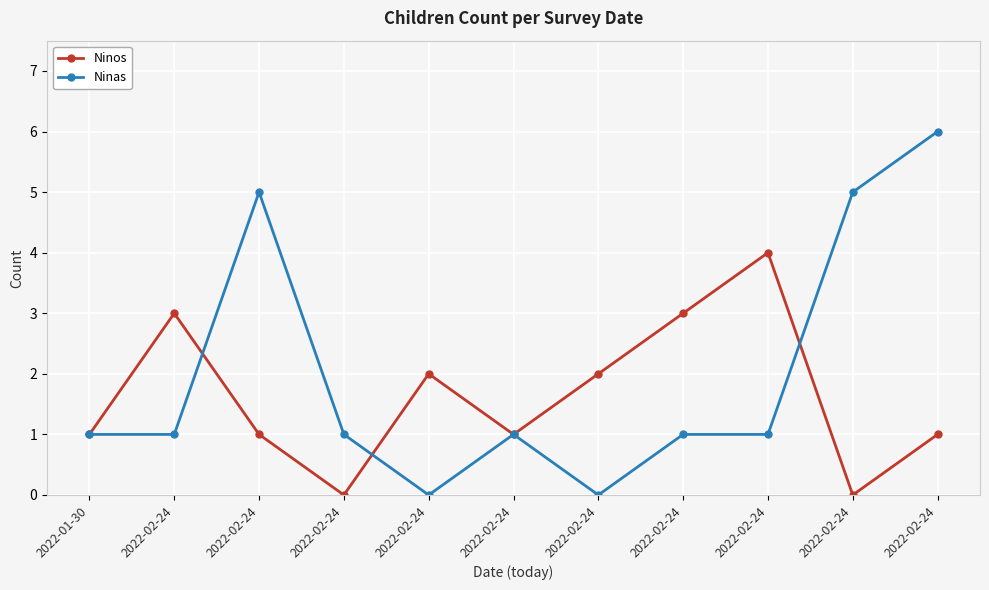

Rank the series by their average value, from highest to lowest.

Ninas, Ninos